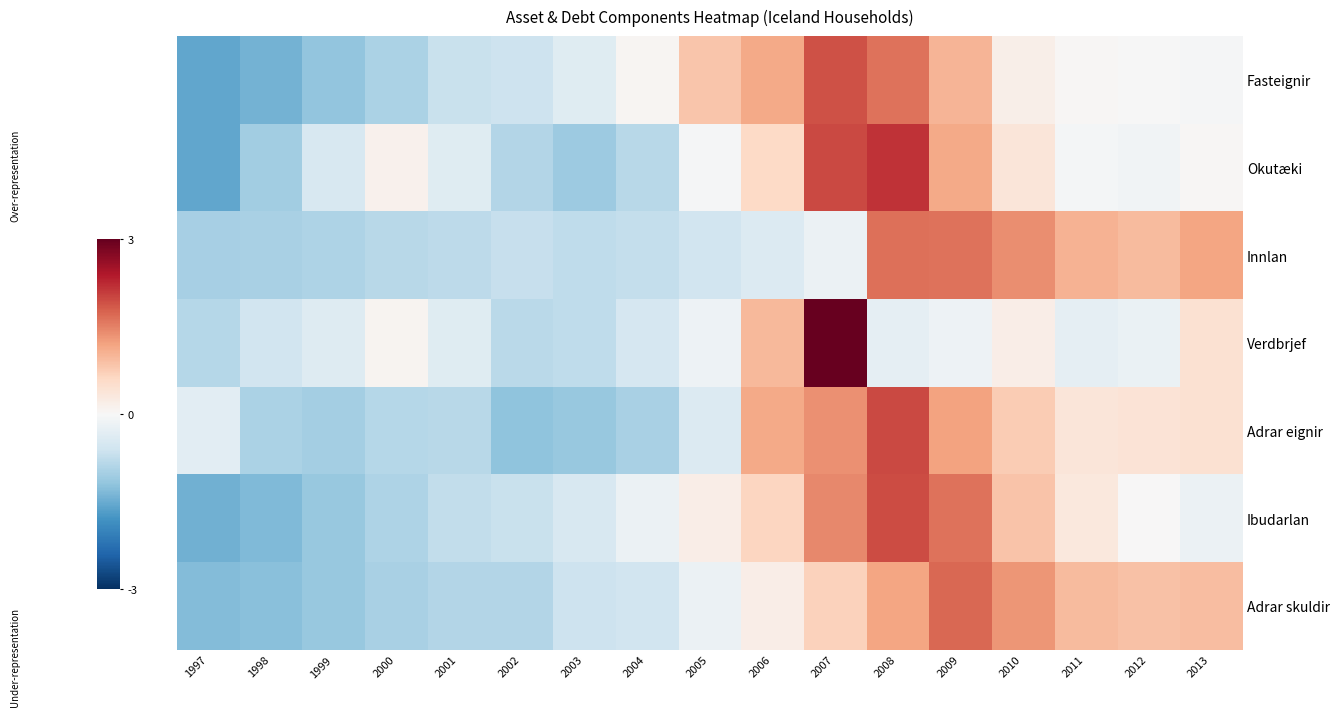

Reading left to right, what are all the values shown in this chart?

Fasteignir: 1997=-1.6	1998=-1.4	1999=-1.2	2000=-0.9	2001=-0.7	2002=-0.6	2003=-0.4	2004=0.1	2005=0.8	2006=1.1	2007=1.9	2008=1.6	2009=1.0	2010=0.2	2011=0.0	2012=-0.0	2013=-0.0
Okutæki: 1997=-1.6	1998=-1.0	1999=-0.5	2000=0.1	2001=-0.4	2002=-0.9	2003=-1.1	2004=-0.8	2005=-0.0	2006=0.6	2007=2.0	2008=2.2	2009=1.1	2010=0.4	2011=-0.1	2012=-0.1	2013=0.0
Innlan: 1997=-1.0	1998=-1.0	1999=-0.9	2000=-0.8	2001=-0.8	2002=-0.7	2003=-0.8	2004=-0.7	2005=-0.6	2006=-0.4	2007=-0.2	2008=1.6	2009=1.6	2010=1.4	2011=1.1	2012=1.0	2013=1.2
Verdbrjef: 1997=-0.8	1998=-0.6	1999=-0.4	2000=0.1	2001=-0.4	2002=-0.8	2003=-0.8	2004=-0.5	2005=-0.1	2006=1.0	2007=3.6	2008=-0.3	2009=-0.1	2010=0.2	2011=-0.3	2012=-0.2	2013=0.5
Adrar eignir: 1997=-0.3	1998=-0.9	1999=-1.0	2000=-0.9	2001=-0.8	2002=-1.2	2003=-1.1	2004=-1.0	2005=-0.4	2006=1.1	2007=1.4	2008=2.0	2009=1.2	2010=0.8	2011=0.4	2012=0.4	2013=0.4
Ibudarlan: 1997=-1.4	1998=-1.3	1999=-1.1	2000=-0.9	2001=-0.7	2002=-0.7	2003=-0.5	2004=-0.2	2005=0.2	2006=0.6	2007=1.4	2008=1.9	2009=1.6	2010=0.9	2011=0.3	2012=0.0	2013=-0.2
Adrar skuldir: 1997=-1.3	1998=-1.3	1999=-1.1	2000=-1.0	2001=-0.9	2002=-0.9	2003=-0.6	2004=-0.6	2005=-0.2	2006=0.2	2007=0.7	2008=1.2	2009=1.7	2010=1.3	2011=0.9	2012=0.9	2013=0.9